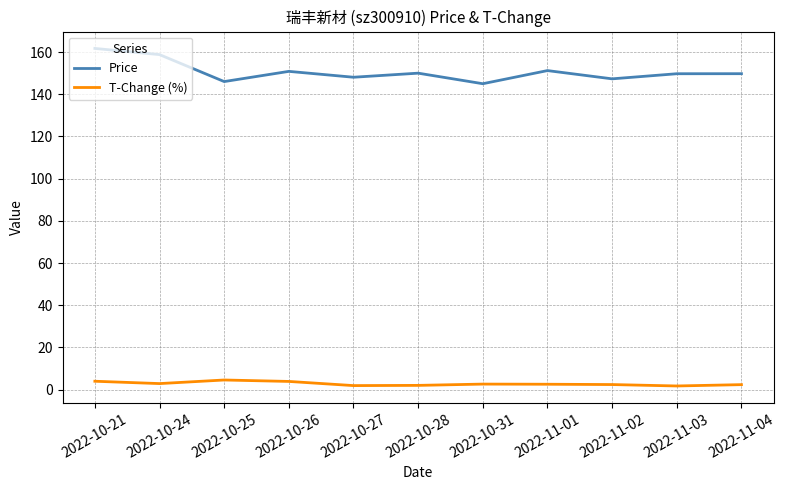

What is the difference between the maximum and minimum values in the Price series?

16.7